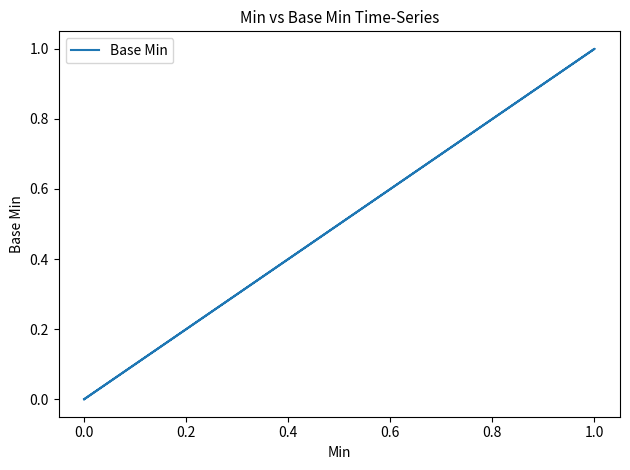

What is the sum of all values?

1